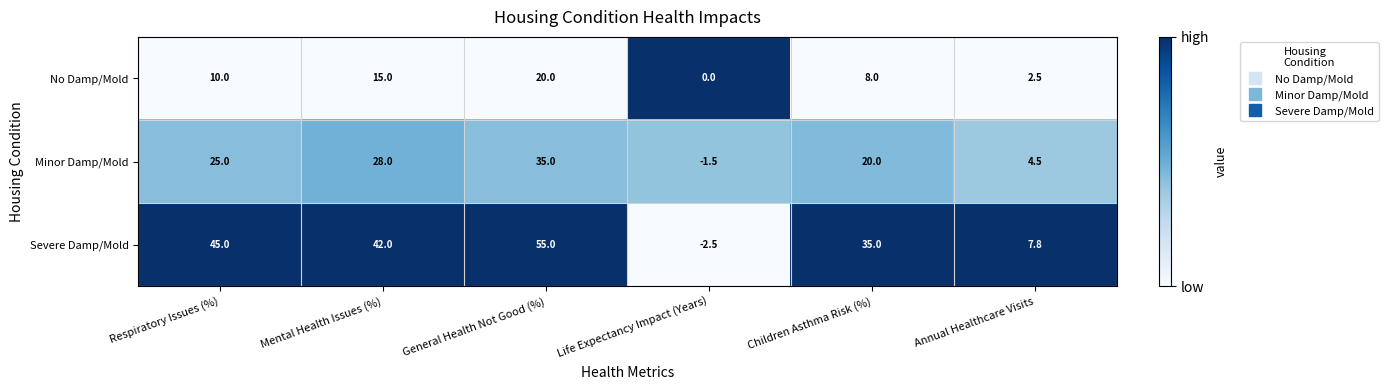

Reading right to left, what are all the values shown in this chart?

No Damp/Mold: Annual Healthcare Visits=2.5	Children Asthma Risk (%)=8.0	Life Expectancy Impact (Years)=0.0	General Health Not Good (%)=20.0	Mental Health Issues (%)=15.0	Respiratory Issues (%)=10.0
Minor Damp/Mold: Annual Healthcare Visits=4.5	Children Asthma Risk (%)=20.0	Life Expectancy Impact (Years)=-1.5	General Health Not Good (%)=35.0	Mental Health Issues (%)=28.0	Respiratory Issues (%)=25.0
Severe Damp/Mold: Annual Healthcare Visits=7.8	Children Asthma Risk (%)=35.0	Life Expectancy Impact (Years)=-2.5	General Health Not Good (%)=55.0	Mental Health Issues (%)=42.0	Respiratory Issues (%)=45.0